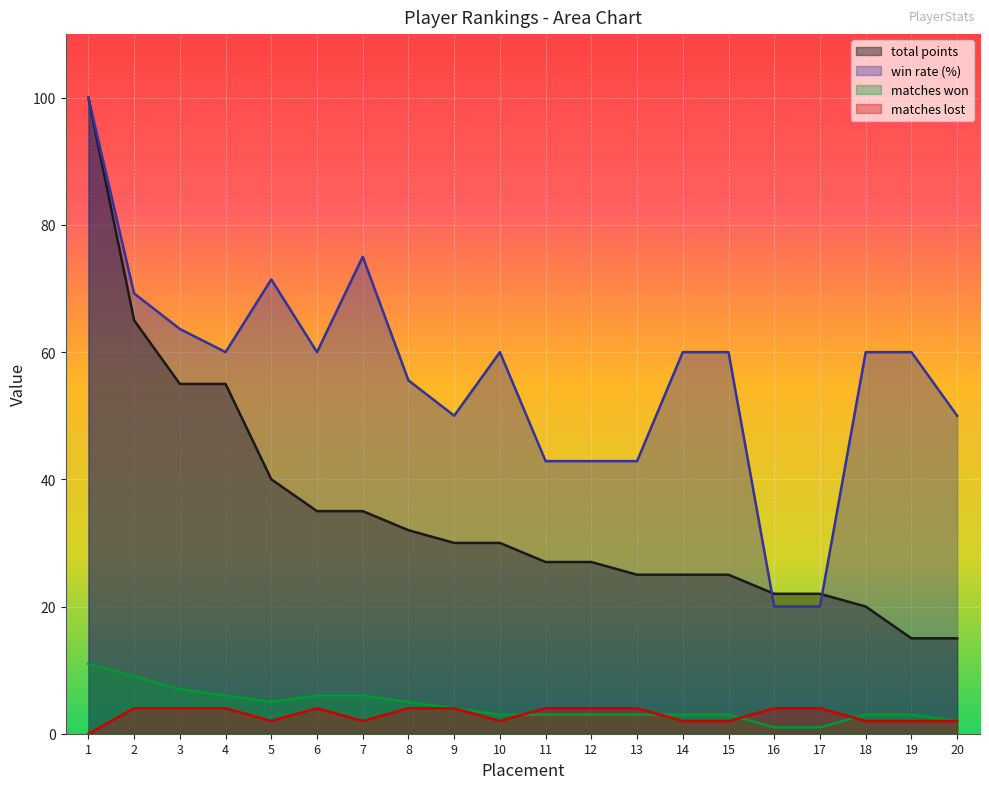

Reading left to right, list all the values displayed in this chart.

total points: 1=100.0	2=65.0	3=55.0	4=55.0	5=40.0	6=35.0	7=35.0	8=32.0	9=30.0	10=30.0	11=27.0	12=27.0	13=25.0	14=25.0	15=25.0	16=22.0	17=22.0	18=20.0	19=15.0	20=15.0
win rate (%): 1=100.0	2=69.2	3=63.6	4=60.0	5=71.4	6=60.0	7=75.0	8=55.6	9=50.0	10=60.0	11=42.9	12=42.9	13=42.9	14=60.0	15=60.0	16=20.0	17=20.0	18=60.0	19=60.0	20=50.0
matches won: 1=11.0	2=9.0	3=7.0	4=6.0	5=5.0	6=6.0	7=6.0	8=5.0	9=4.0	10=3.0	11=3.0	12=3.0	13=3.0	14=3.0	15=3.0	16=1.0	17=1.0	18=3.0	19=3.0	20=2.0
matches lost: 1=0.0	2=4.0	3=4.0	4=4.0	5=2.0	6=4.0	7=2.0	8=4.0	9=4.0	10=2.0	11=4.0	12=4.0	13=4.0	14=2.0	15=2.0	16=4.0	17=4.0	18=2.0	19=2.0	20=2.0